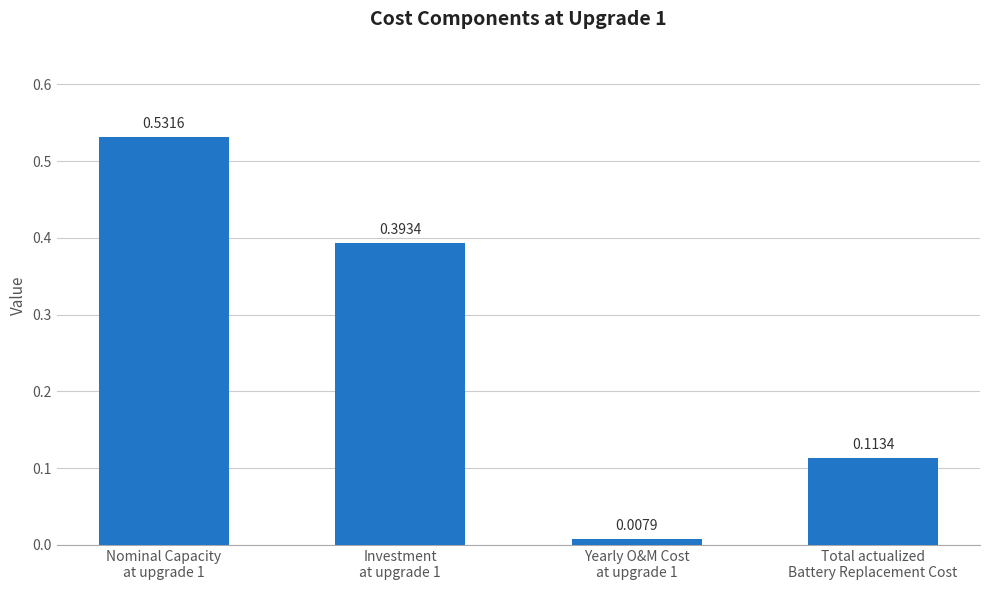

Are the bars horizontal?

No